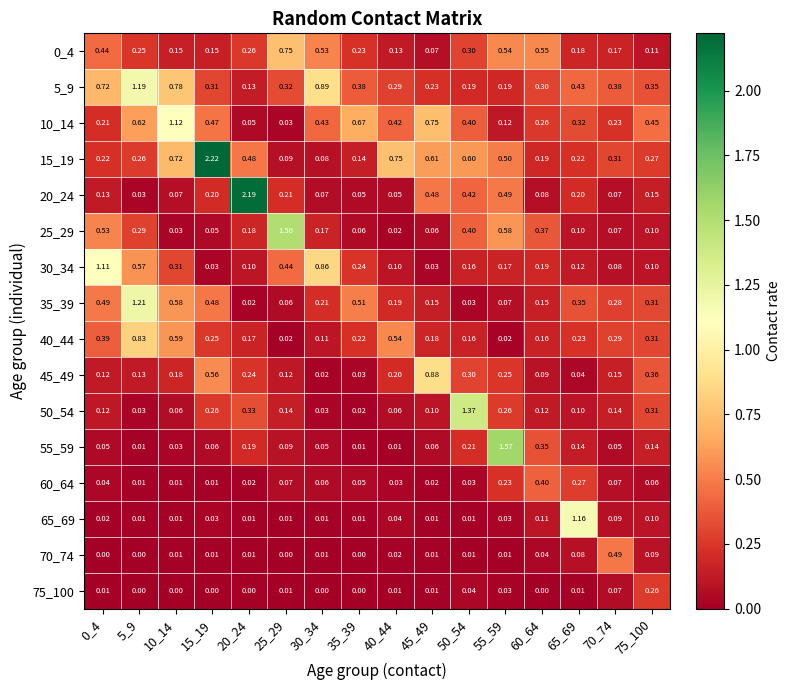

Is the value of 20_24 at 60_64 greater than the value of 70_74 at 5_9?

Yes